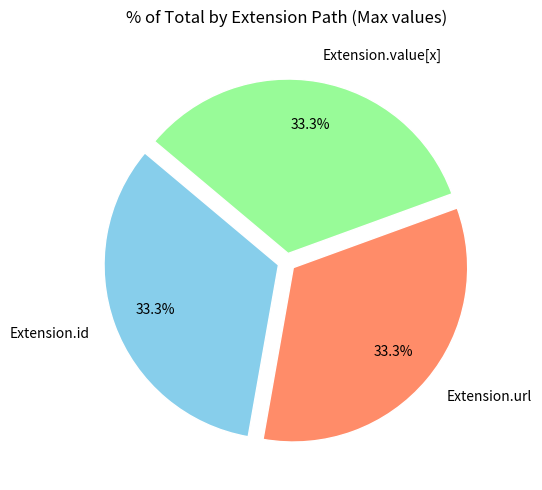

Does Extension.url account for over 50% of the chart?

No